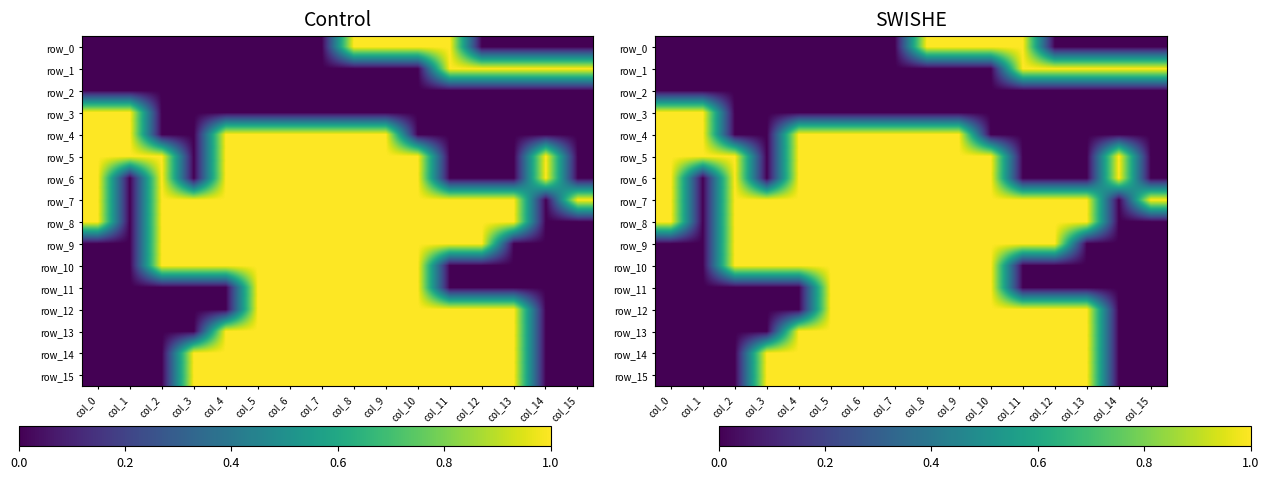

How many row_14 values are between 0 and 1?

16